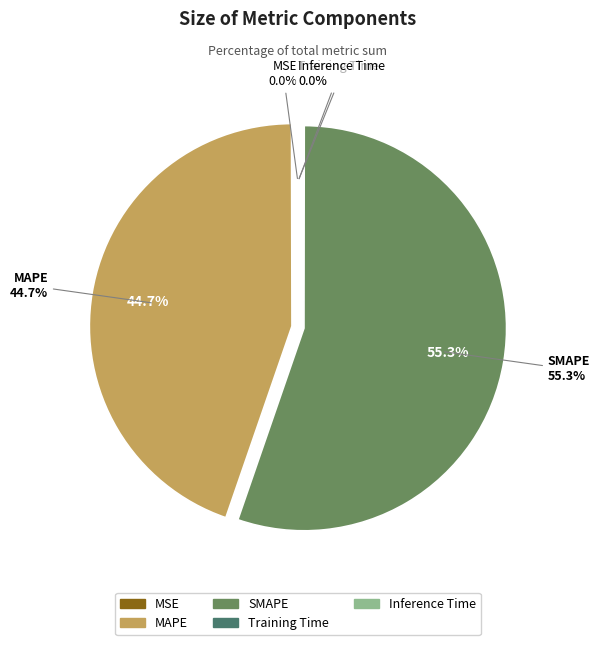

Which category accounts for the majority?

SMAPE